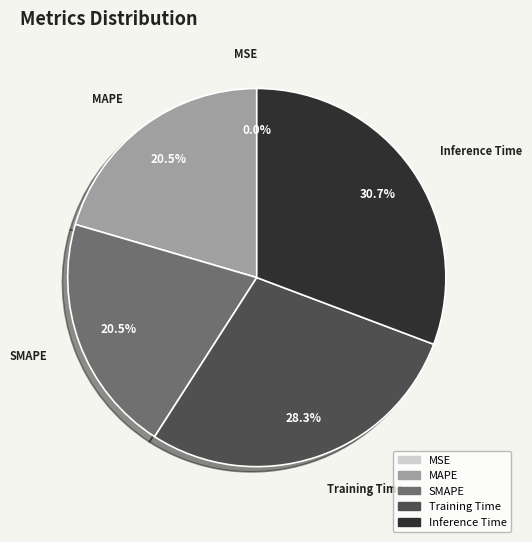

Which category has the biggest portion of the pie?

Inference Time